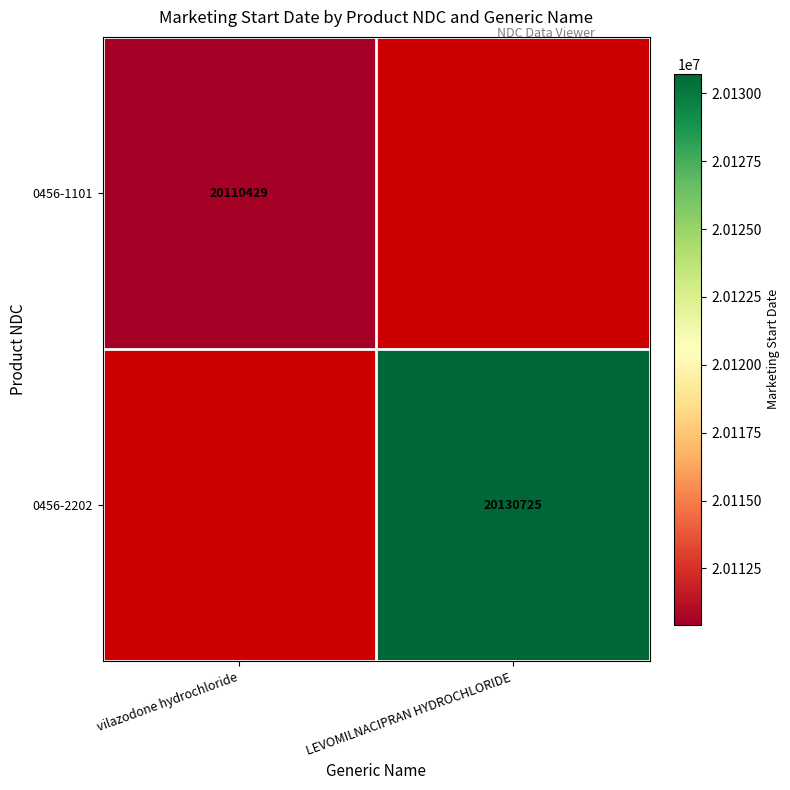

The 0456-1101 series shows 10093033 at vilazodone hydrochloride. True or false?

False